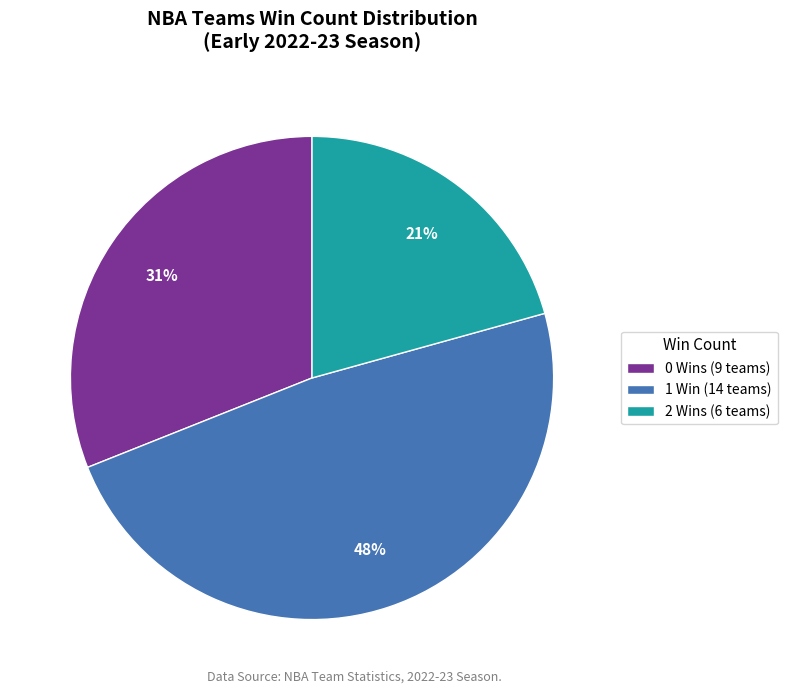

Rank the categories by value from highest to lowest.

1 Win (14 teams), 0 Wins (9 teams), 2 Wins (6 teams)